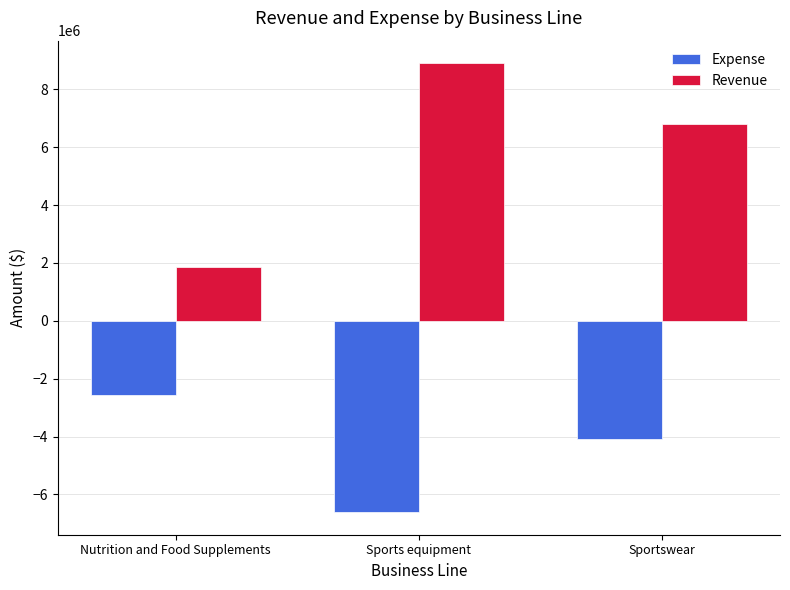

At which label does Expense first exceed -4070900?

Nutrition and Food Supplements